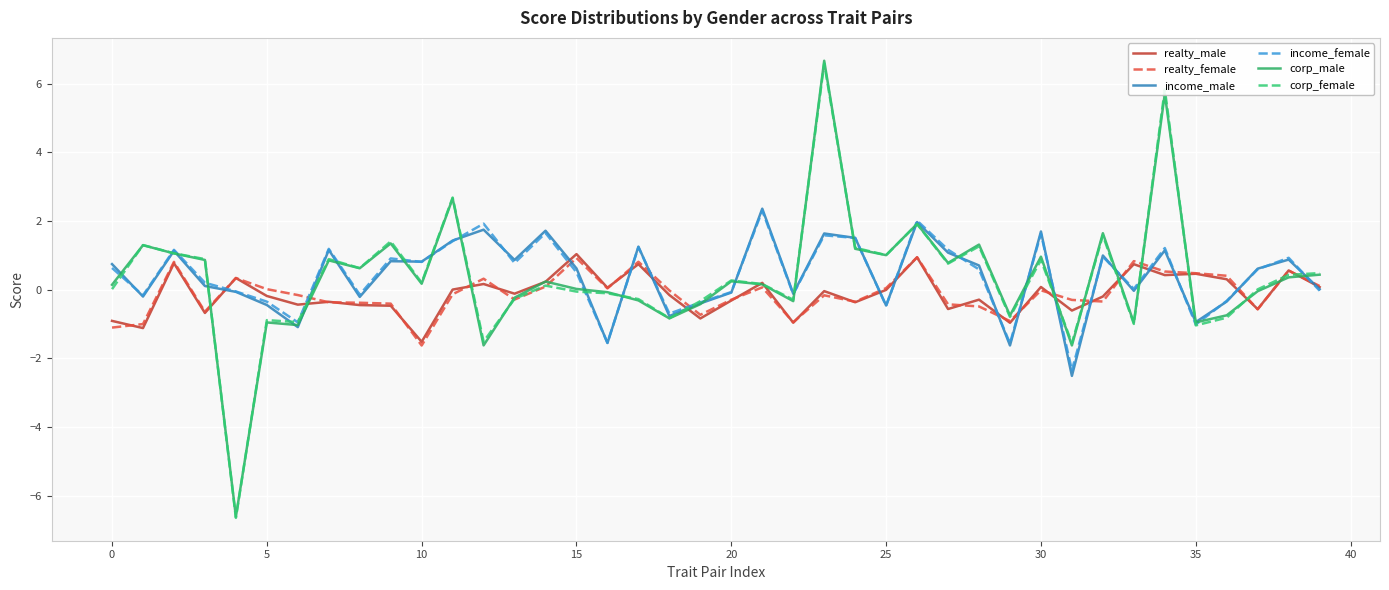

Which series has the widest spread of values?

corp_male